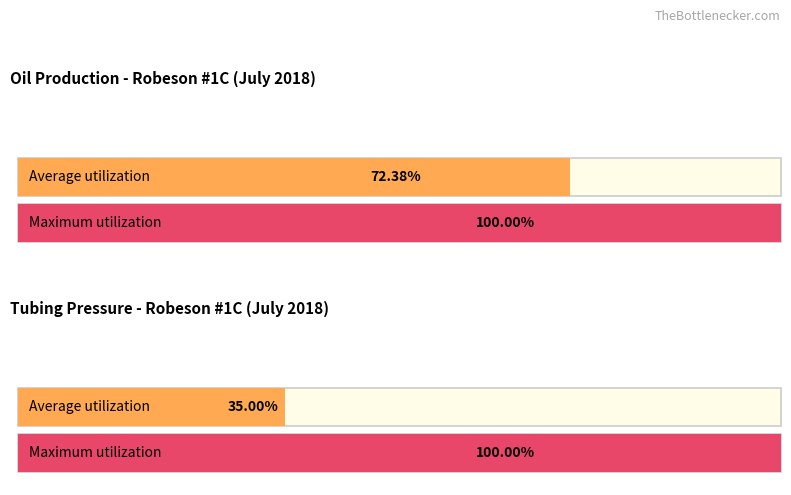

Does the chart contain any negative values?

No